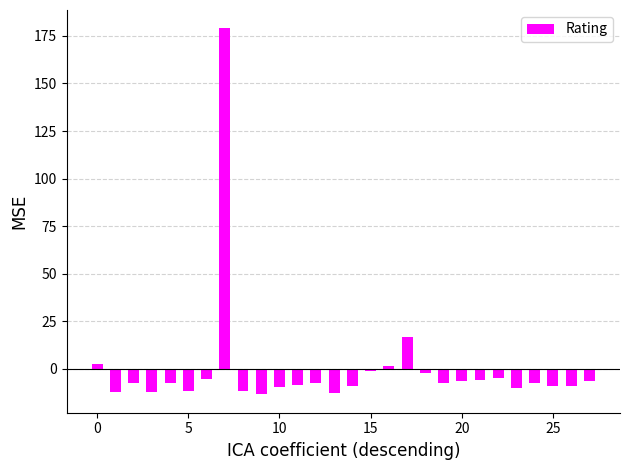

What is the smallest value displayed?

-13.5